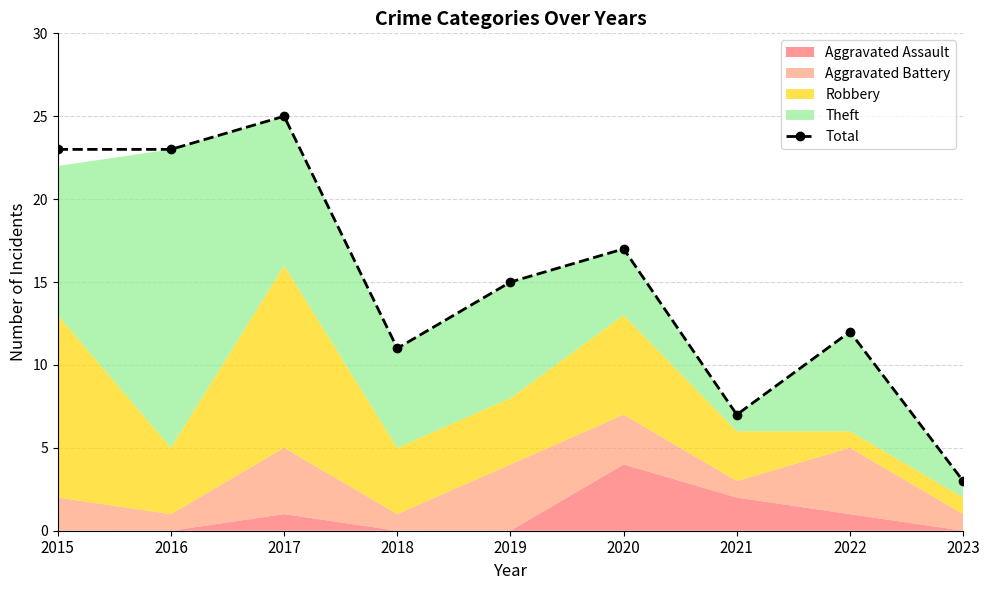

Approximately how many times larger is the value at 2020 compared to 2016?

0.7